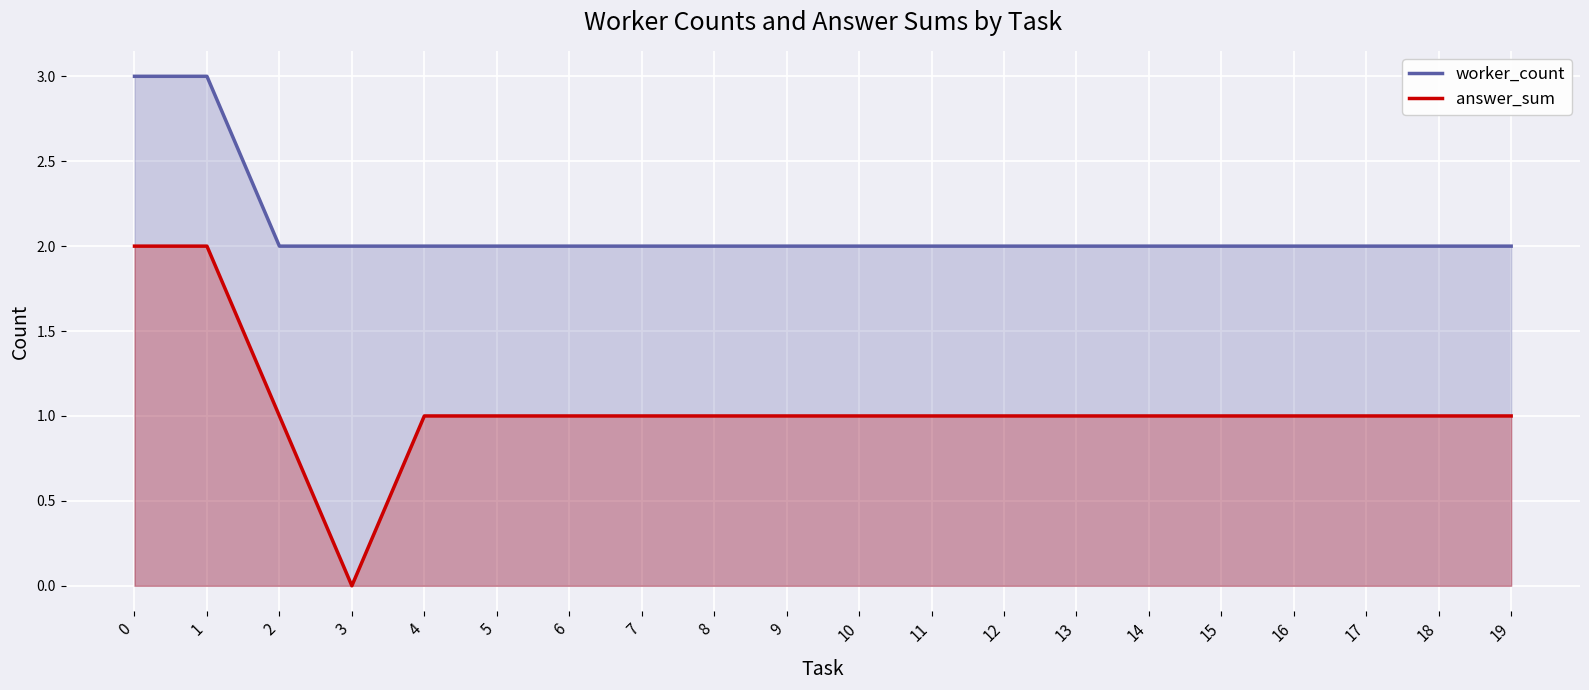

True or false: answer_sum and worker_count intersect in this chart.

False